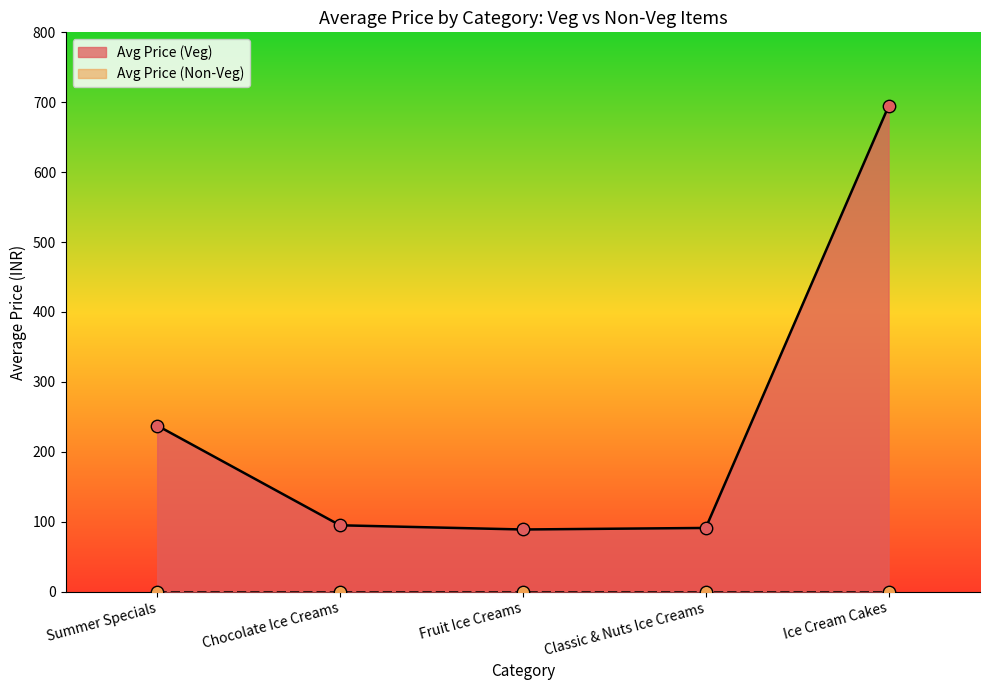

Which series has the largest total across all categories?

Avg Price (Veg)